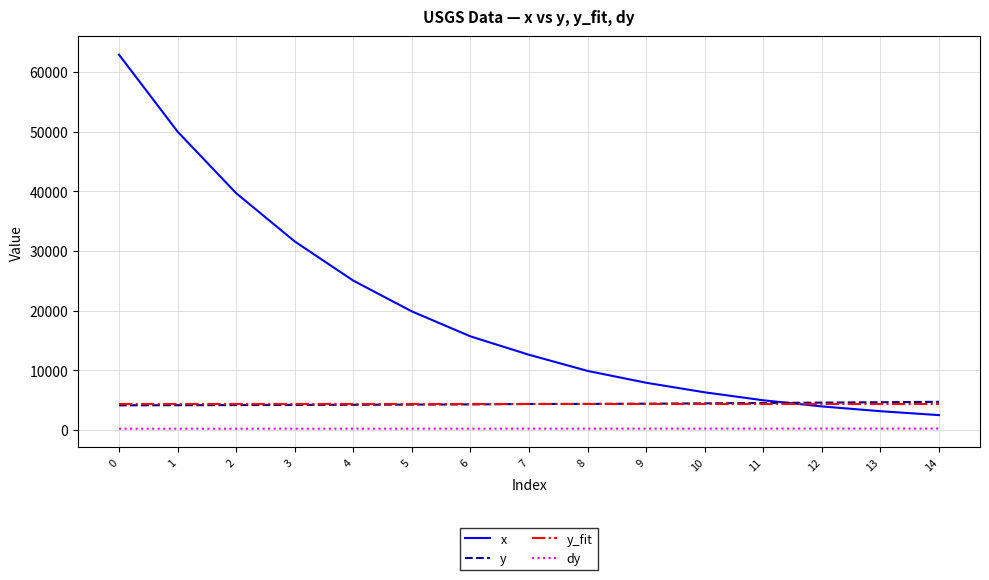

Between 0 and 7, which series saw the biggest shift?

x